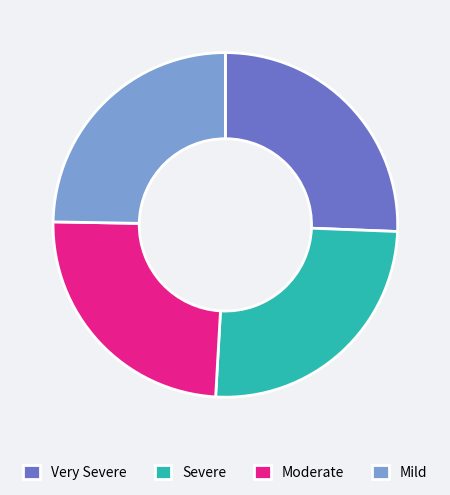

Is there a majority slice in this chart?

No